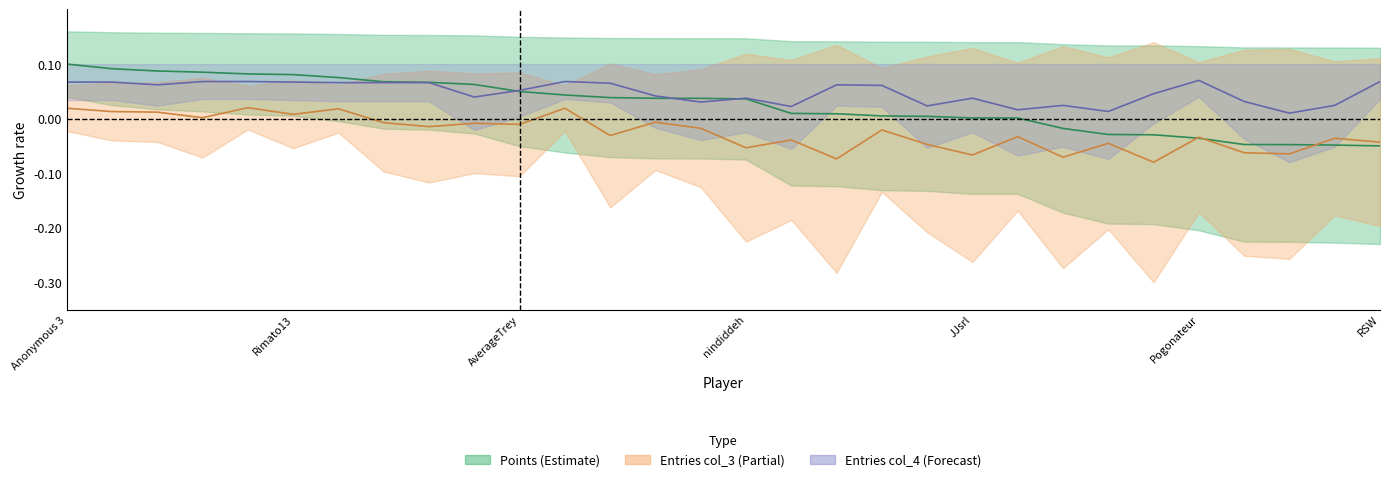

Where is the first local minimum for col_3?

Anonymous 4